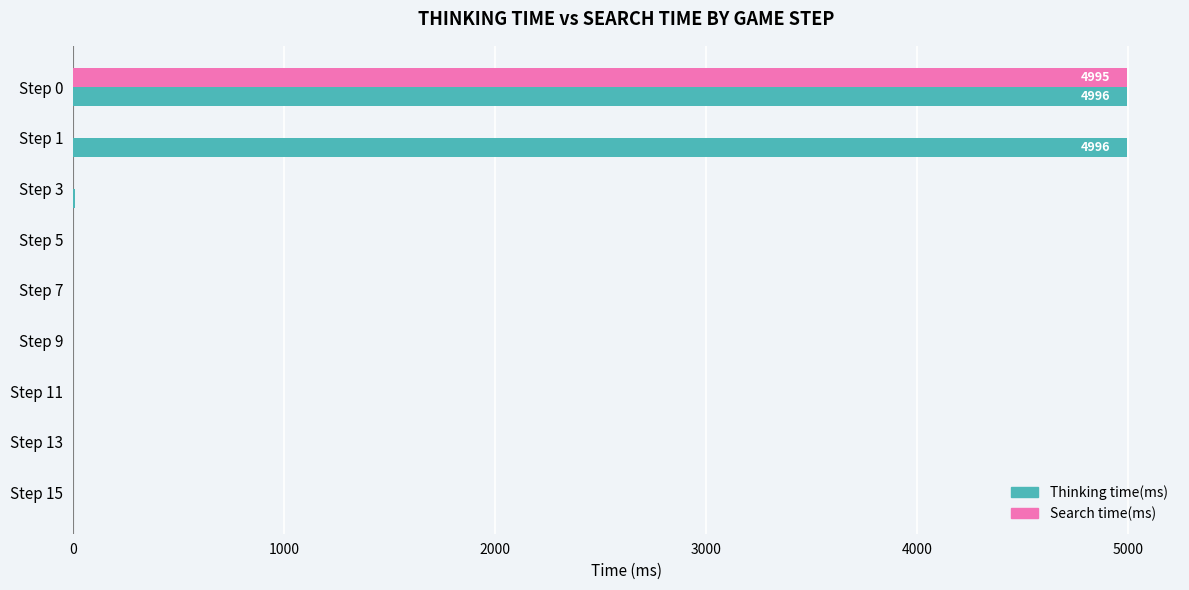

Which series has the largest total across all categories?

Thinking time(ms)